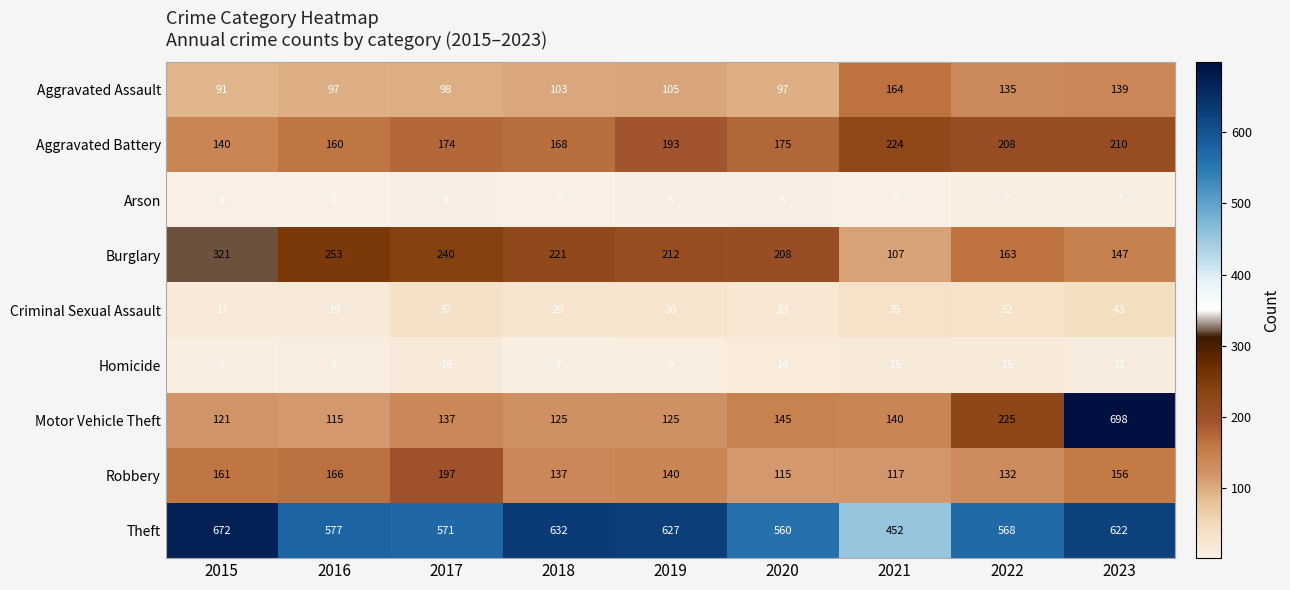

How many data points does each series have?

9